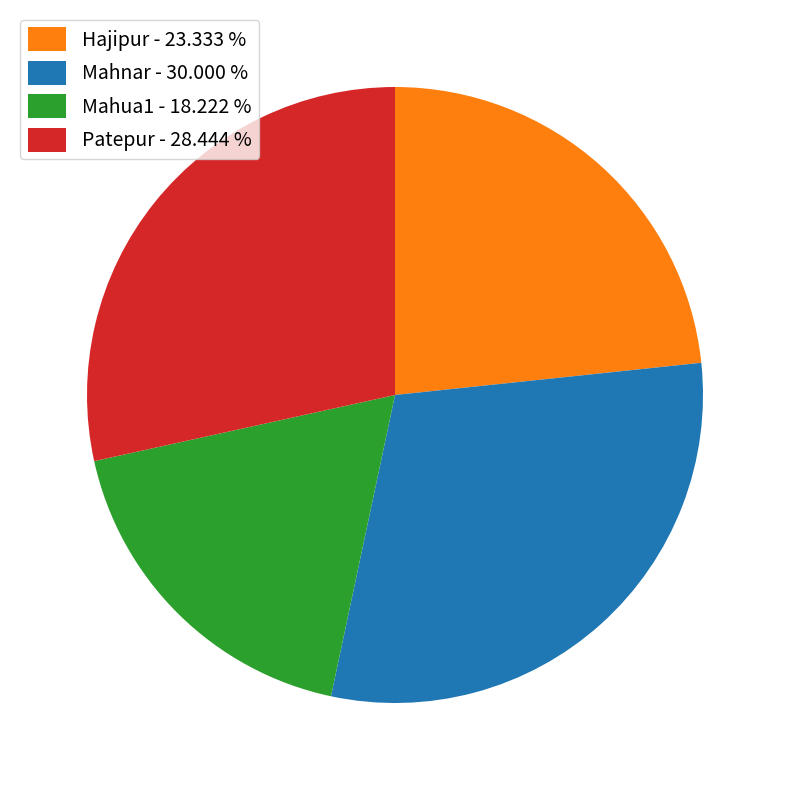

What is the largest slice in the pie chart?

Mahnar